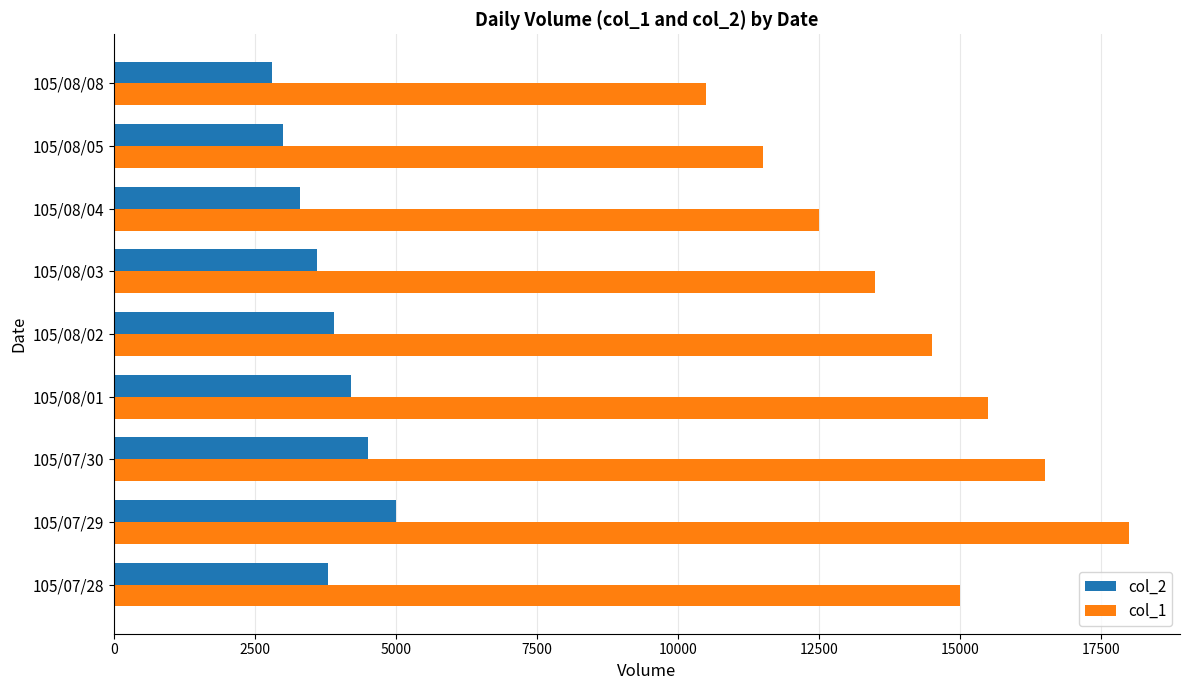

What is the difference between the second highest and second lowest values in the col_1 series?

5000